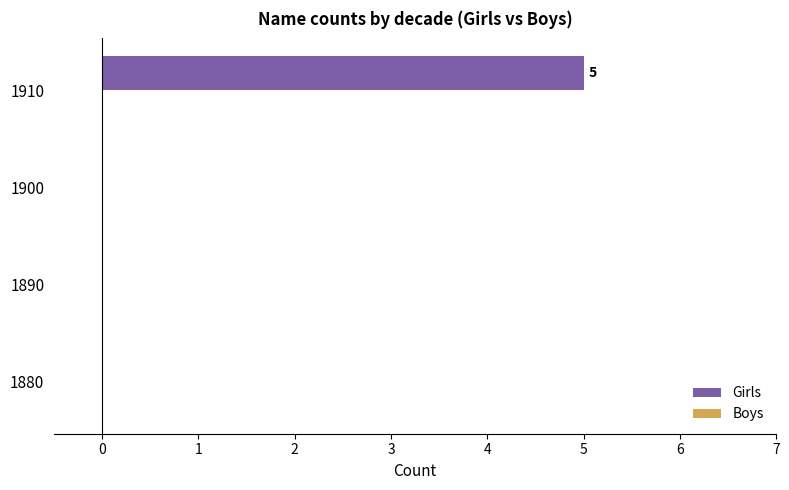

What value does the data have at 1910?

5